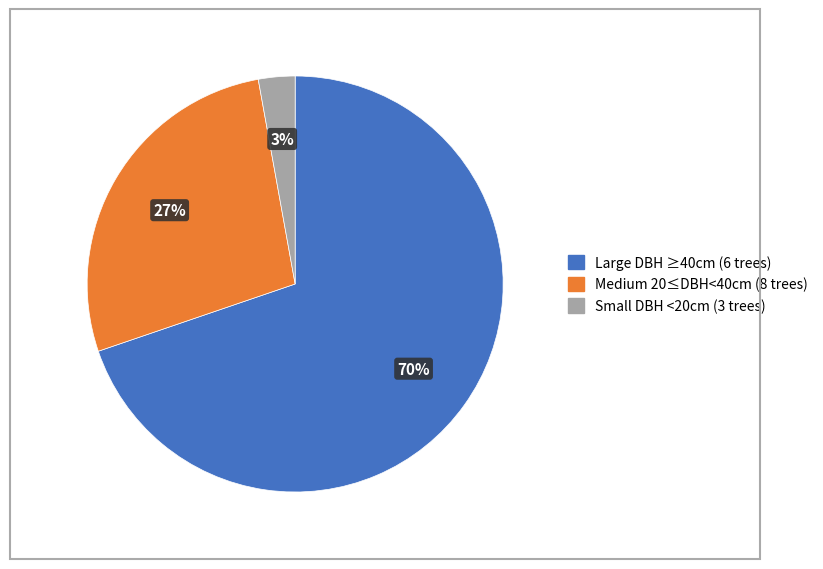

To the nearest percent, what is the average slice percentage?

33%